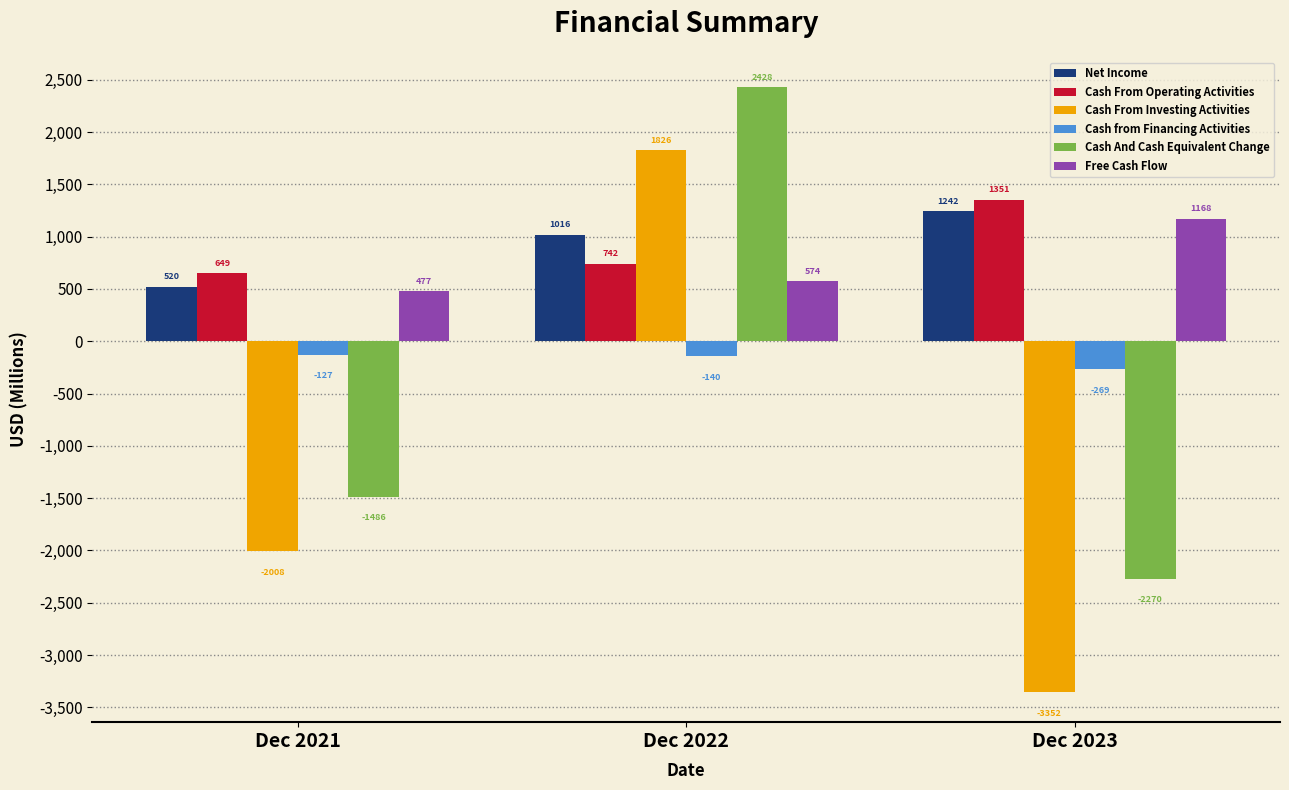

What is the highest value of the Cash And Cash Equivalent Change series?

2428.0